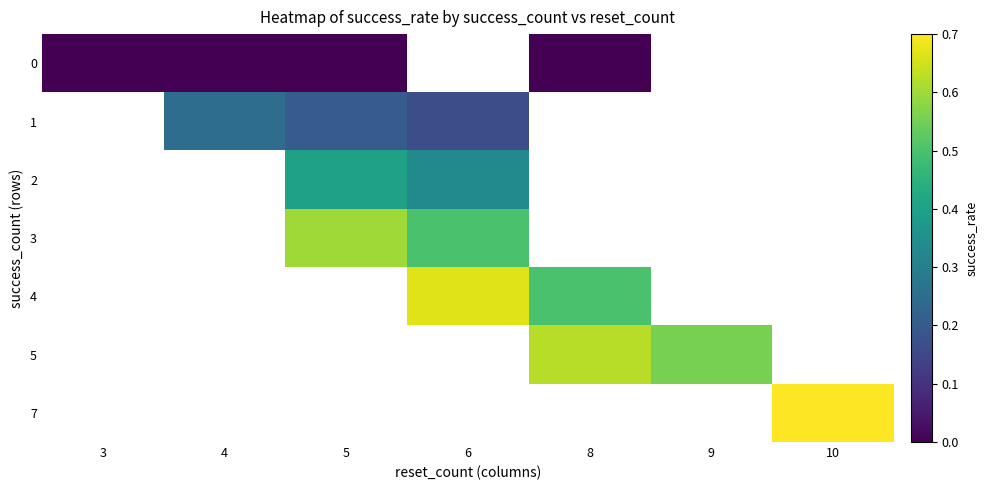

At how many categories does at least one series exceed 0?

6